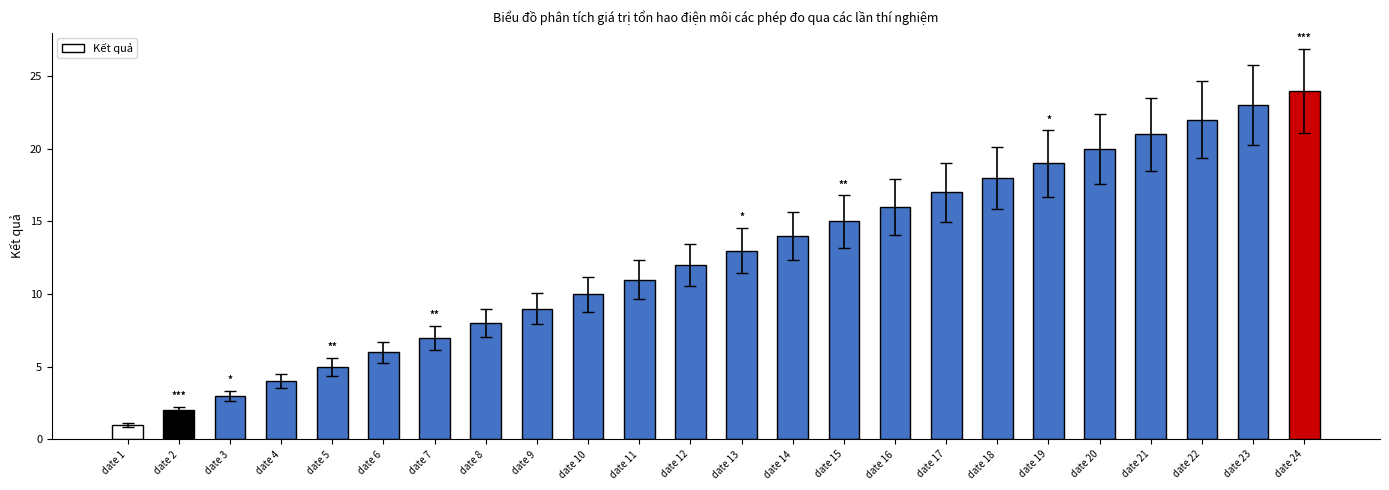

Reading left to right, transcribe all the data shown in this chart.

date 1=1	date 2=2	date 3=3	date 4=4	date 5=5	date 6=6	date 7=7	date 8=8	date 9=9	date 10=10	date 11=11	date 12=12	date 13=13	date 14=14	date 15=15	date 16=16	date 17=17	date 18=18	date 19=19	date 20=20	date 21=21	date 22=22	date 23=23	date 24=24